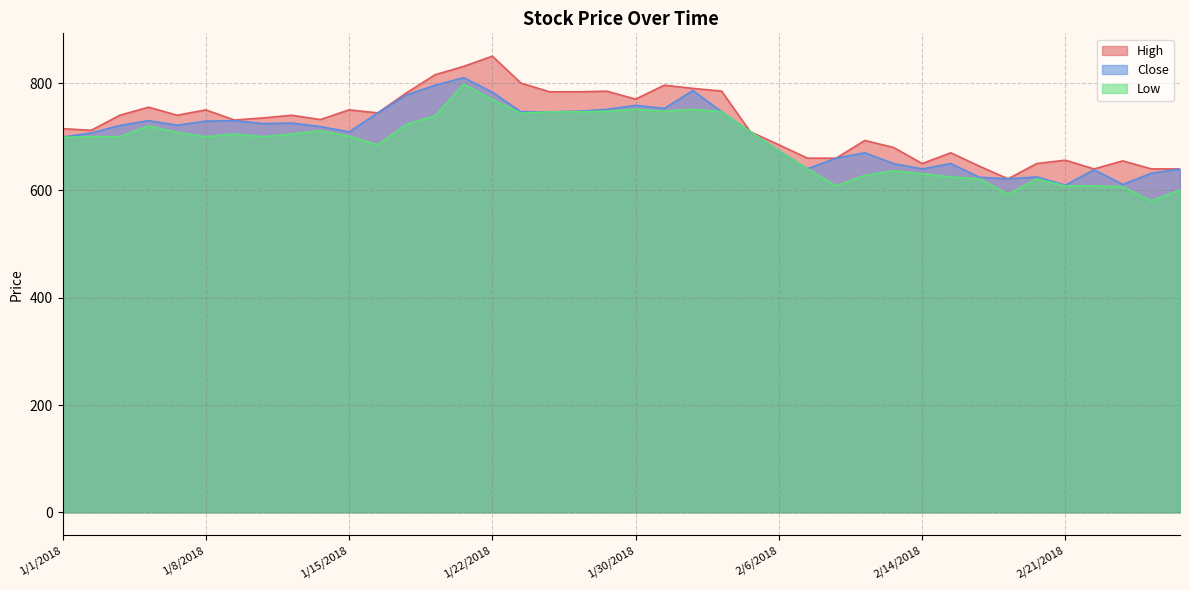

Does the chart have visible grid lines?

Yes